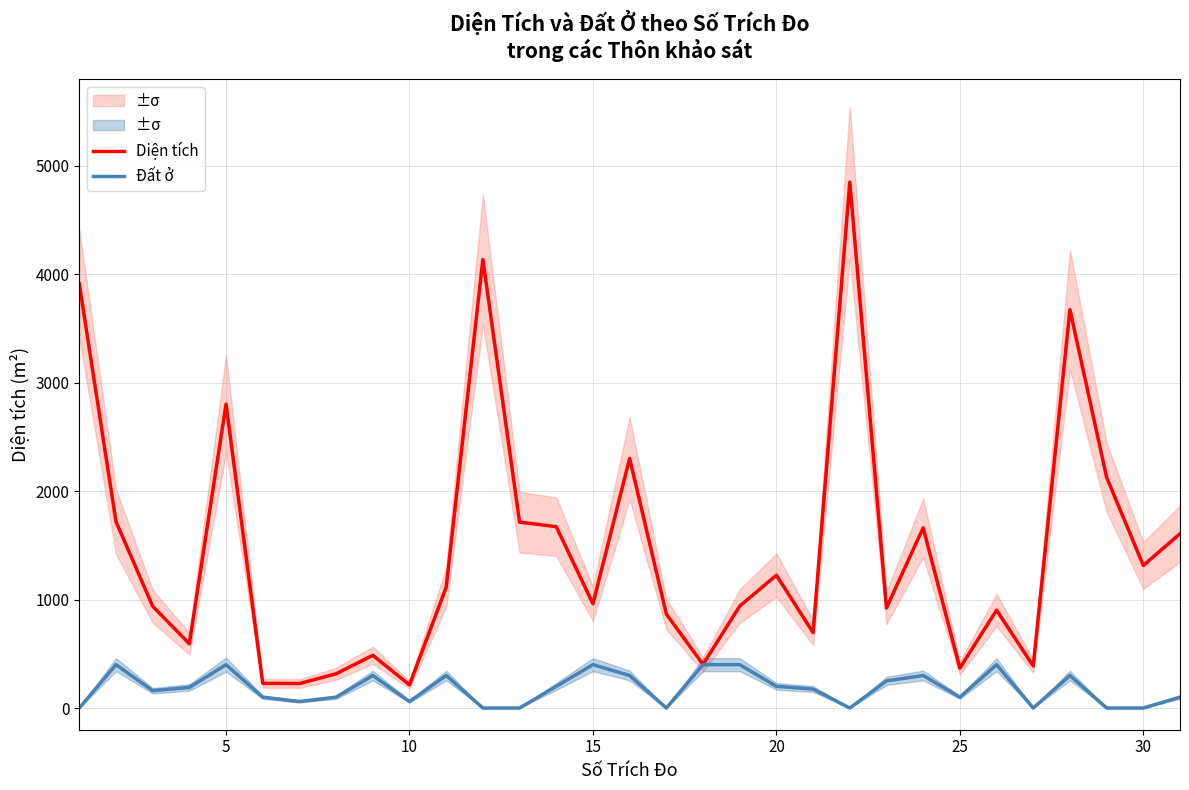

What is the value of the Đất ở point at the 5th from the left?

400.0